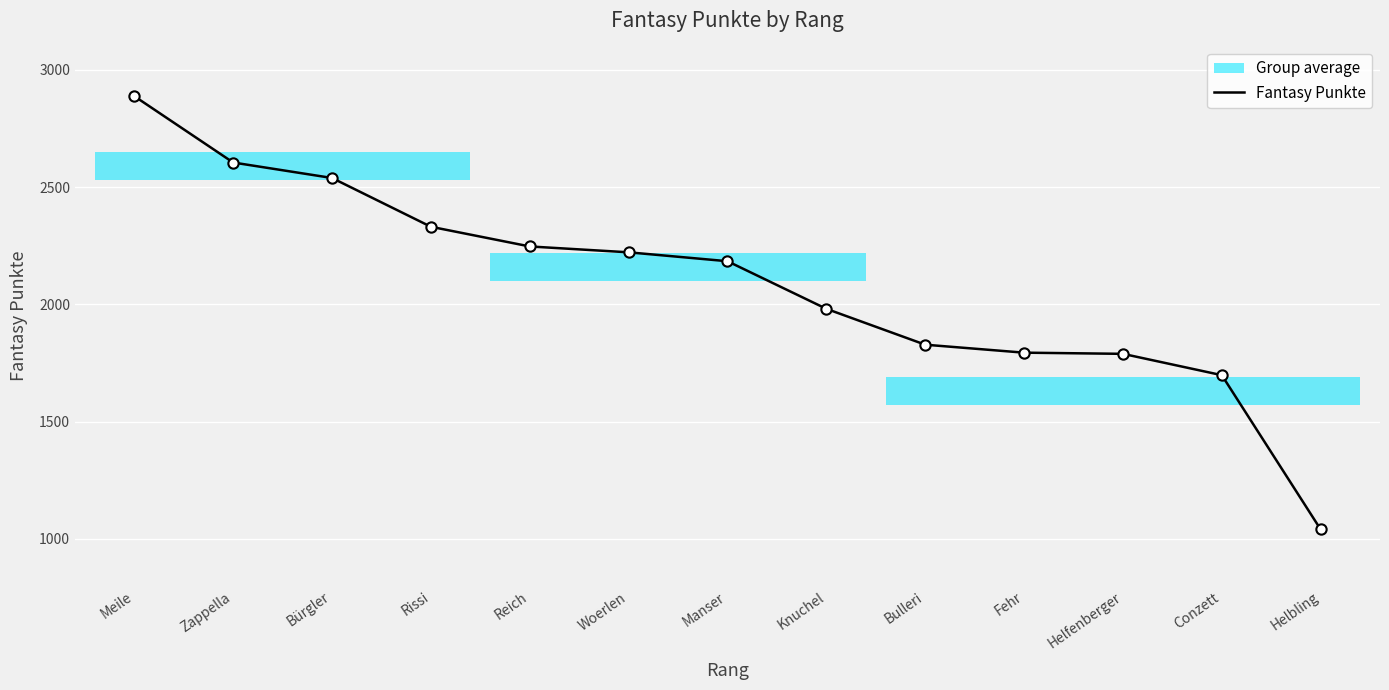

Approximately how many times larger is the value at Meile compared to Bulleri?

1.6